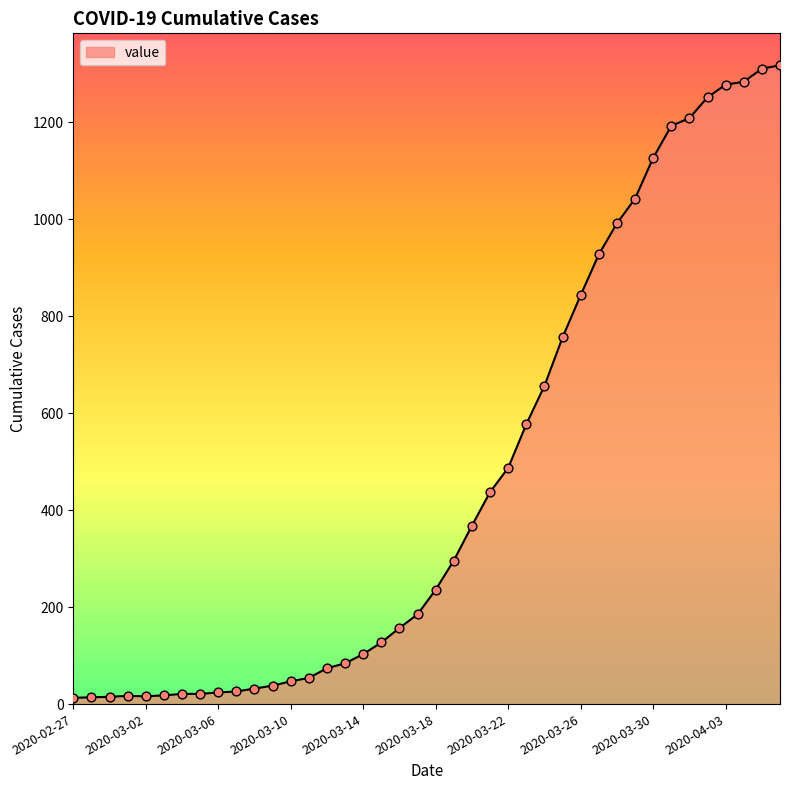

What is the greatest value displayed?

1317